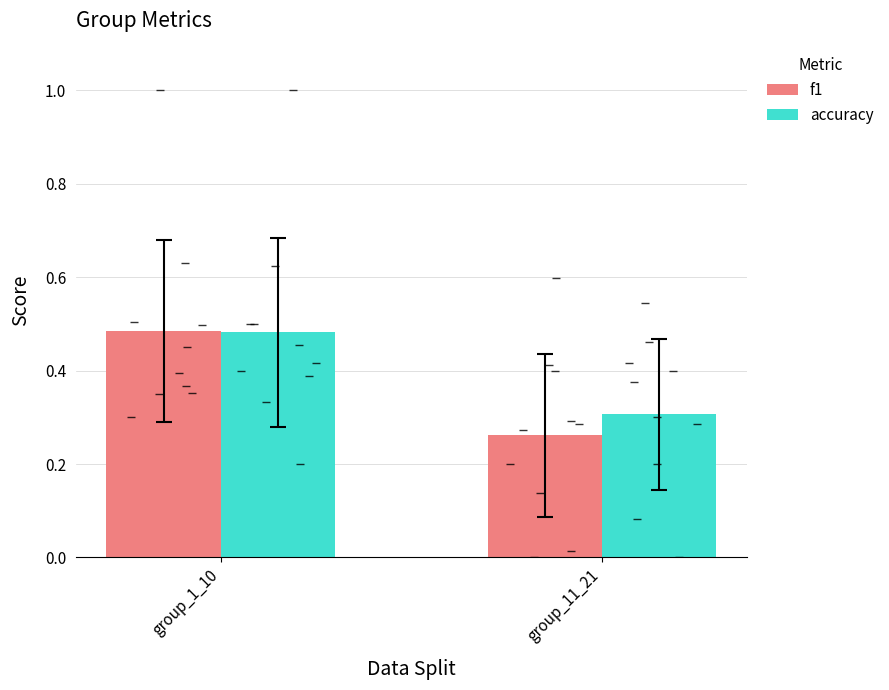

What is the value of the f1 bar at the 1st from the left?

0.5